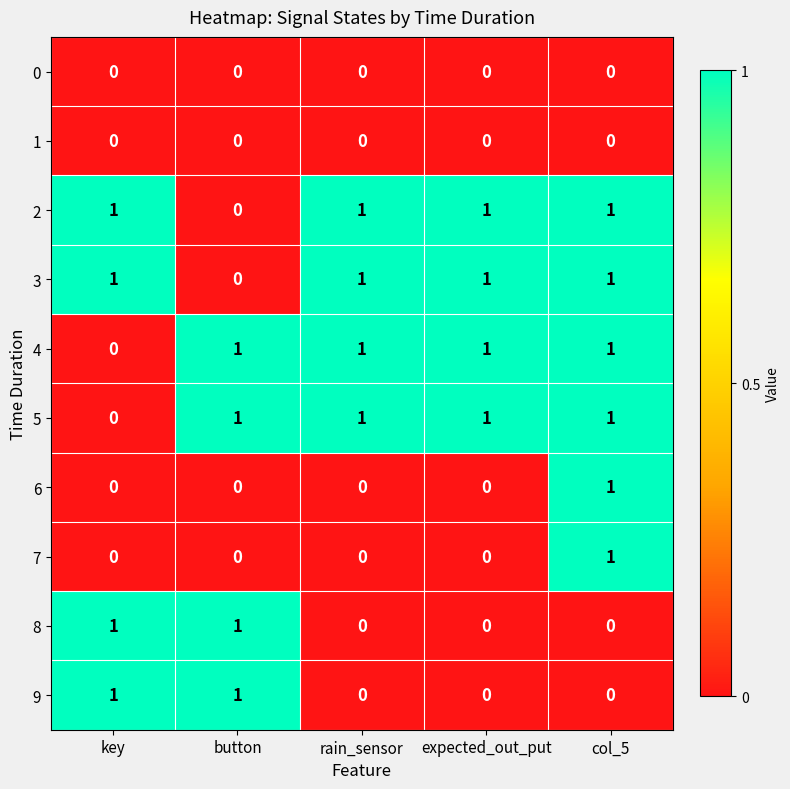

Where is 4 nearest to the value 0?

key